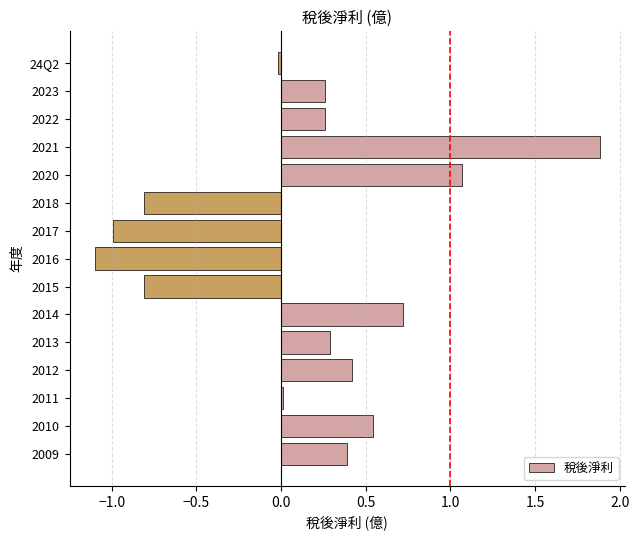

True or false: the data shows -1.1 at 2016.

True